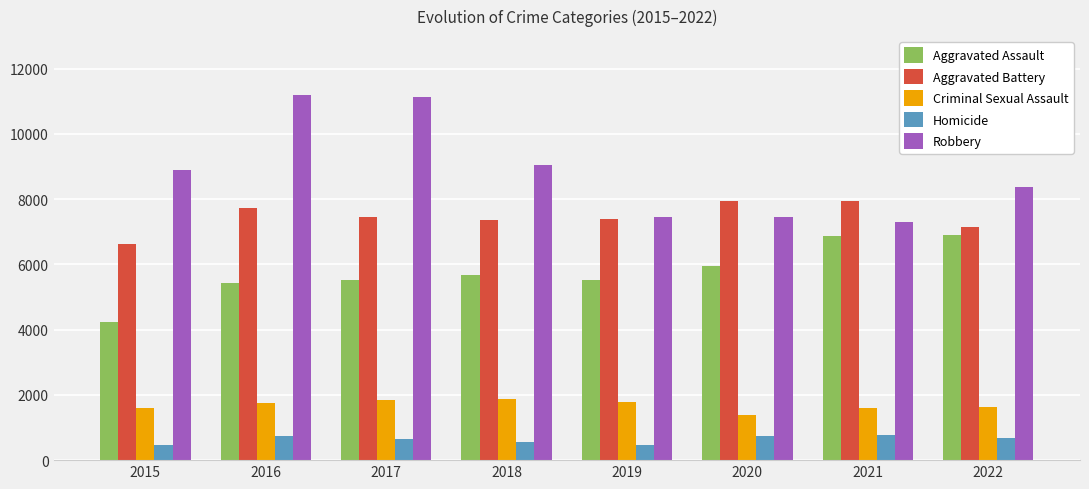

What is the maximum value shown in the chart?

11193